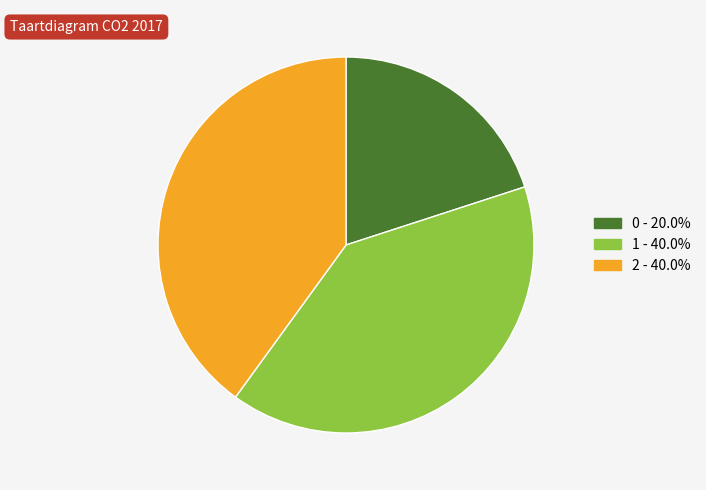

Combined, do 0 and 1 account for over 50%?

Yes